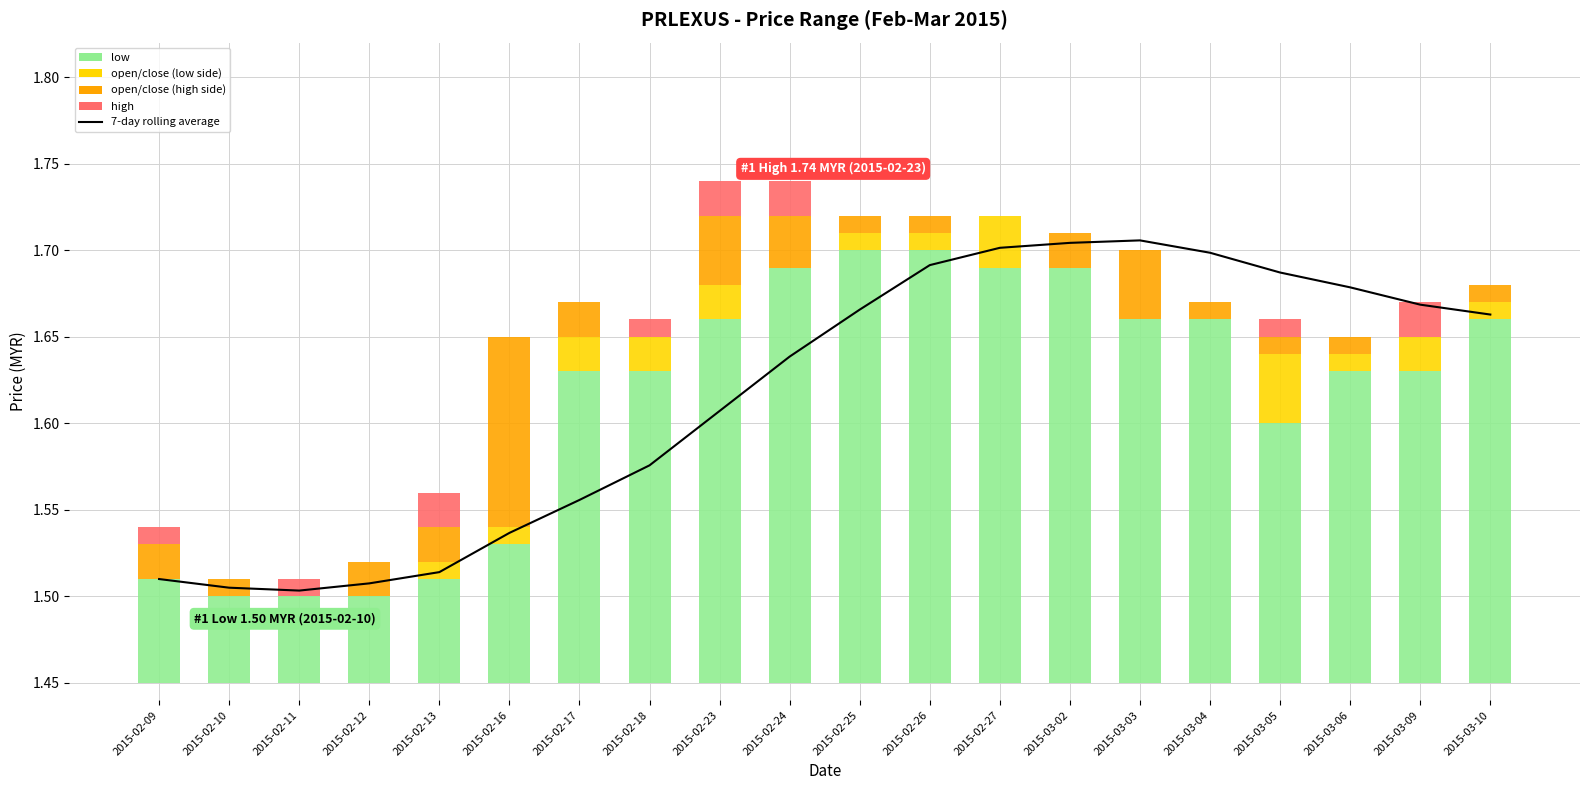

What is the difference between the highest and lowest values at 2015-02-18?

1.6